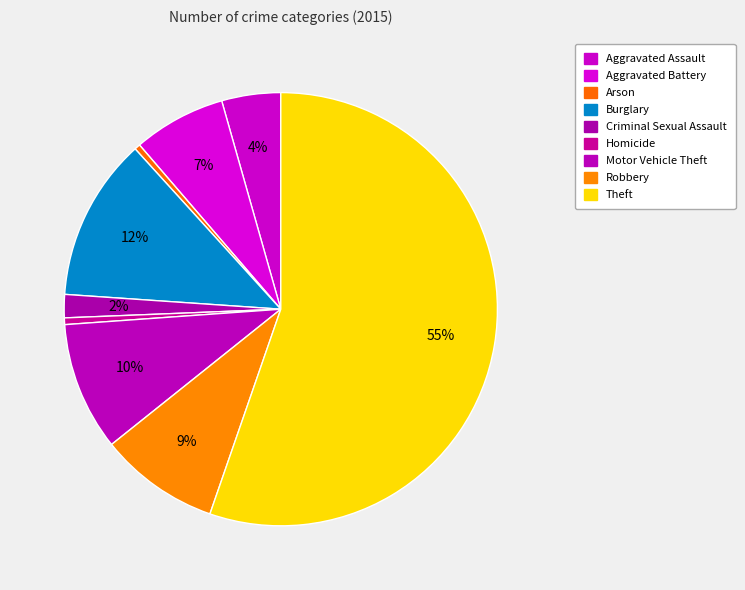

The Homicide slice represents 1% of the pie. True or false?

False